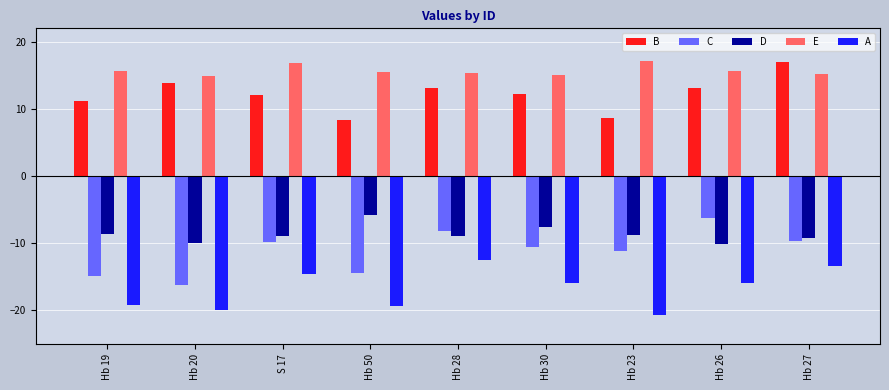

What is the lowest value of the D series?

-10.2